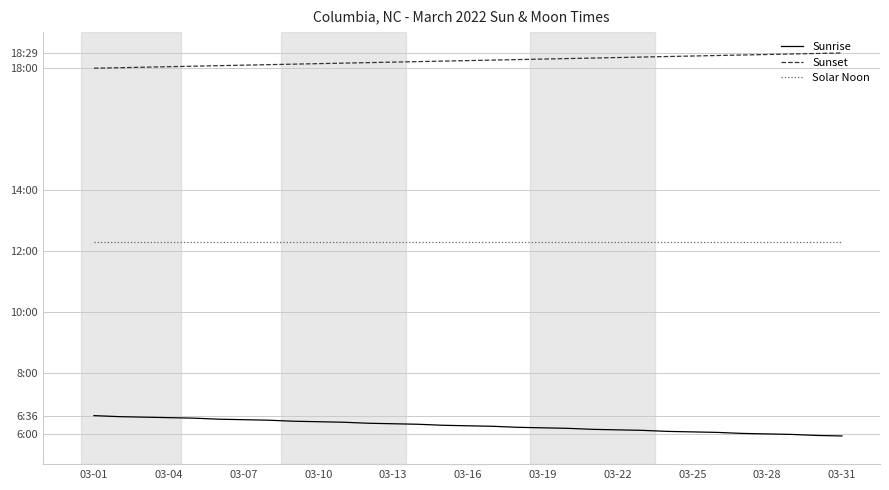

Does the chart display data point markers on the line(s)?

No